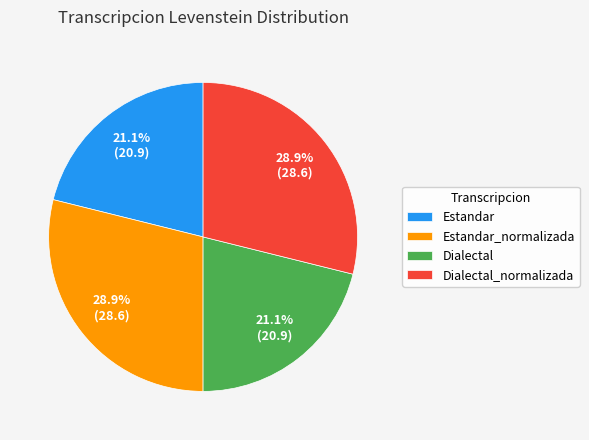

Which has a higher value, Estandar_normalizada or Estandar?

Estandar_normalizada